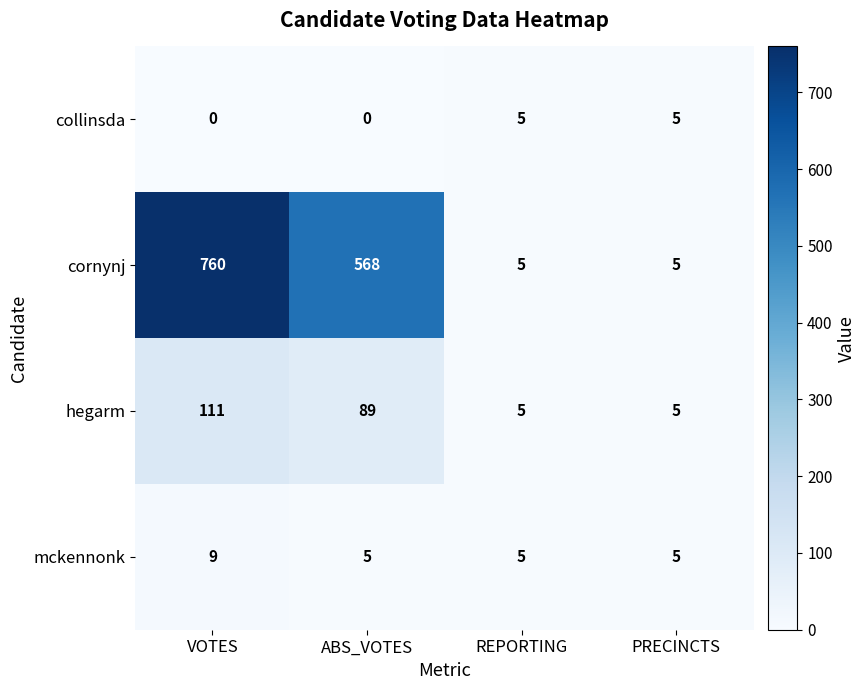

Count the hegarm values in the range 5 to 111.

4